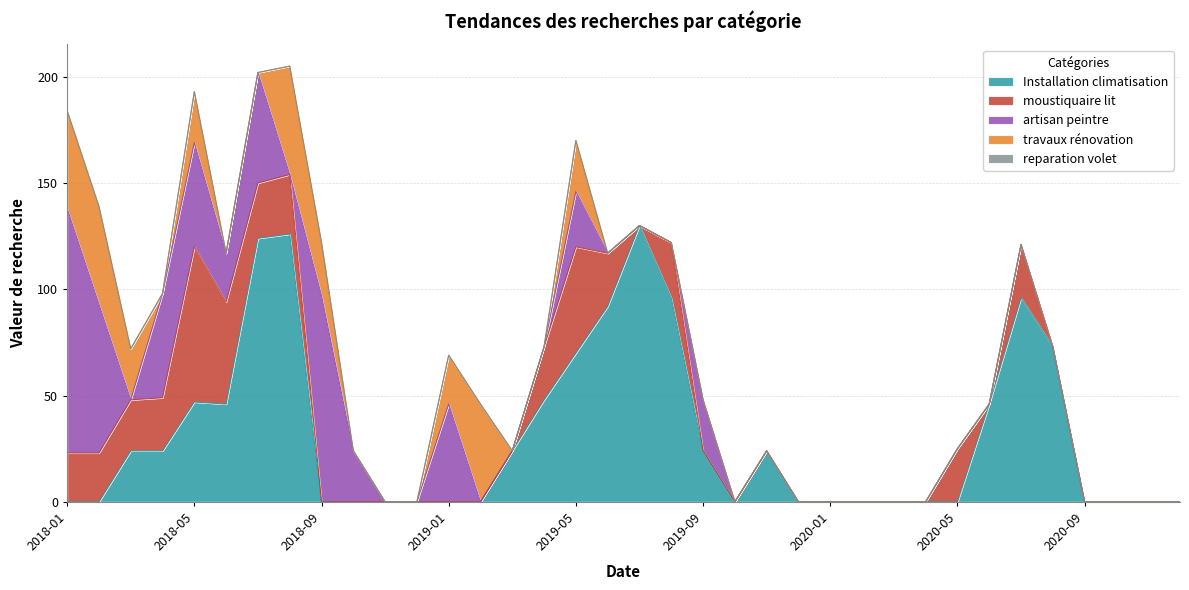

What is the highest value of the Installation climatisation series?

130